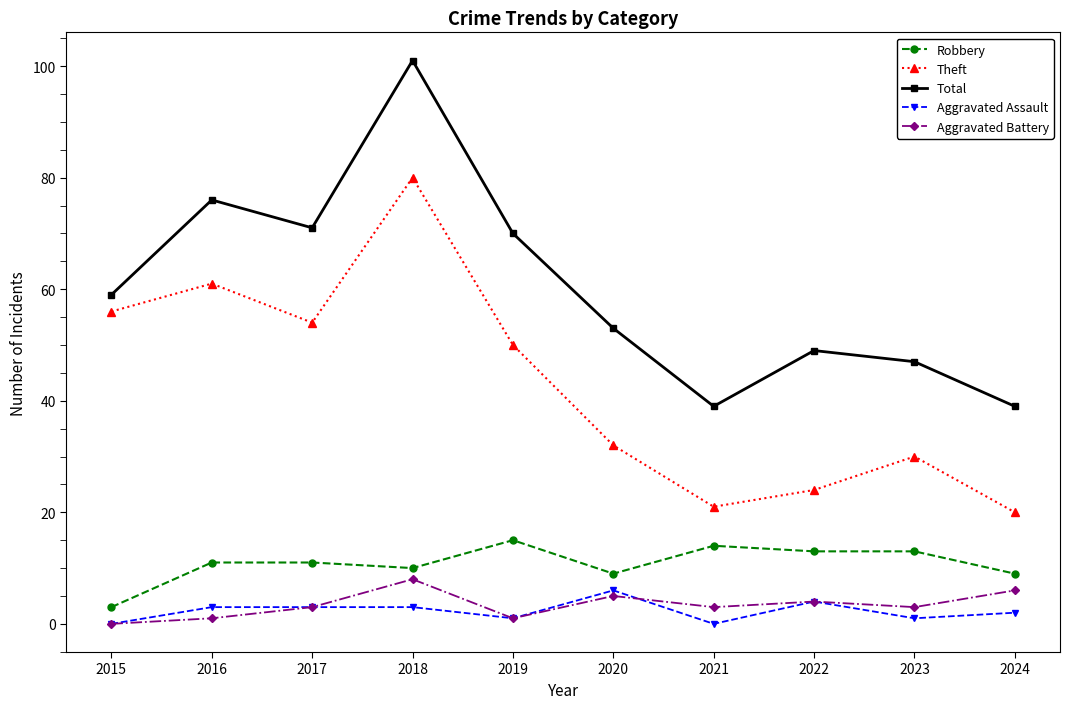

How many interior local peaks does the Theft series have?

3